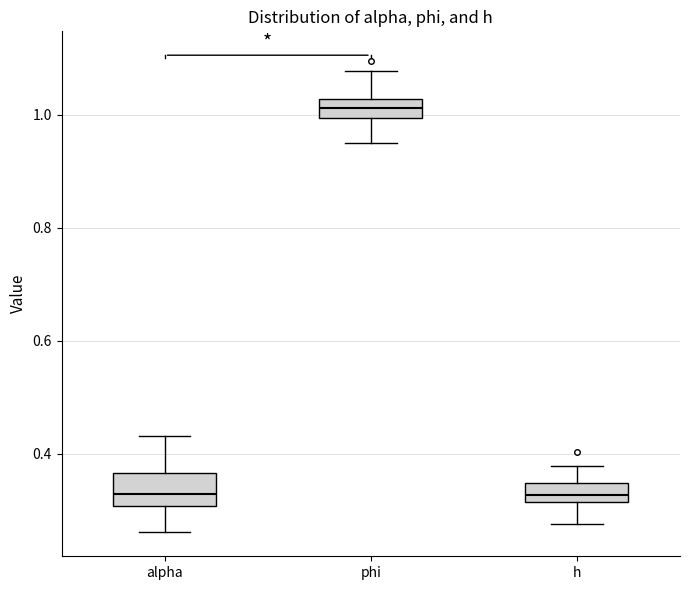

Where does the median line of the box for alpha sit on the y-axis? The values are not printed on the chart, so give them approximately, as read against the axis.

0.32